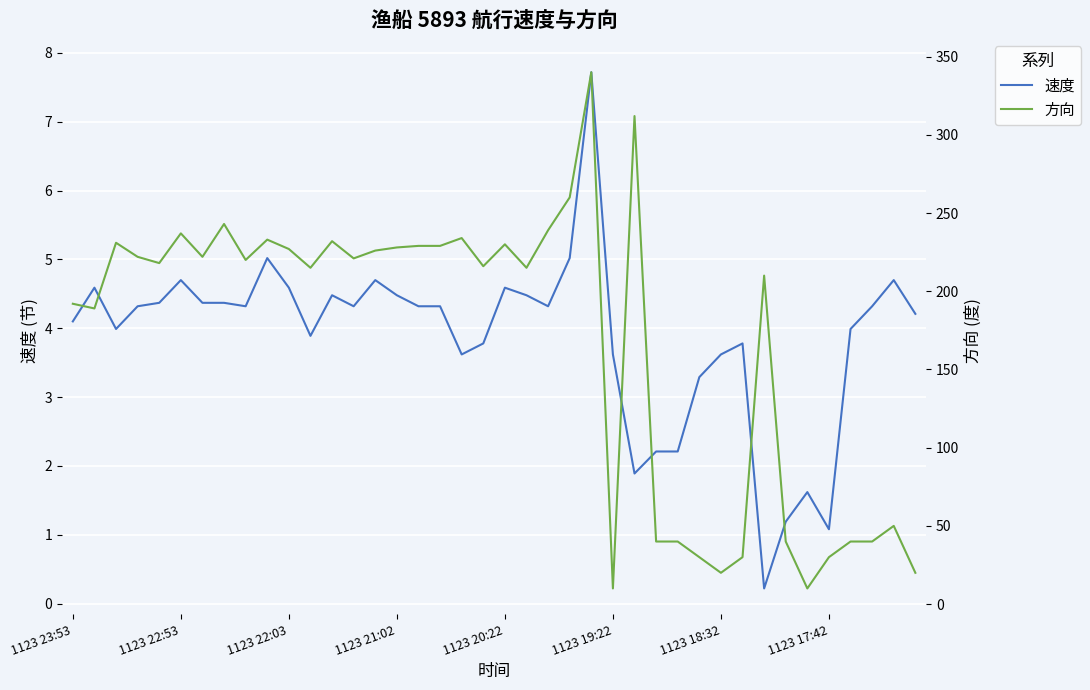

What position from the right is 36?

4